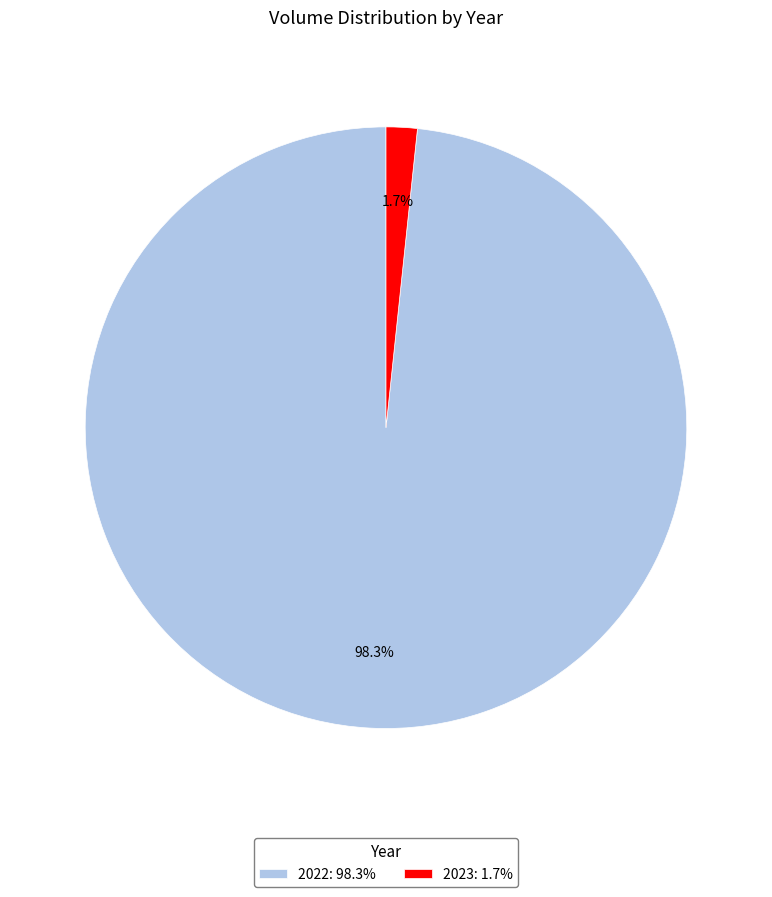

Which has a higher value, 2023: 1.7% or 2022: 98.3%?

2022: 98.3%